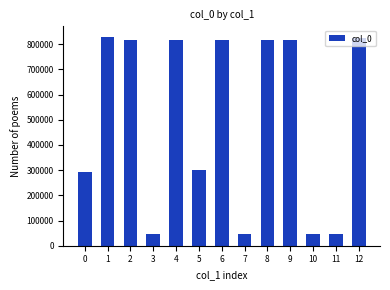

How many data points does each series have?

13